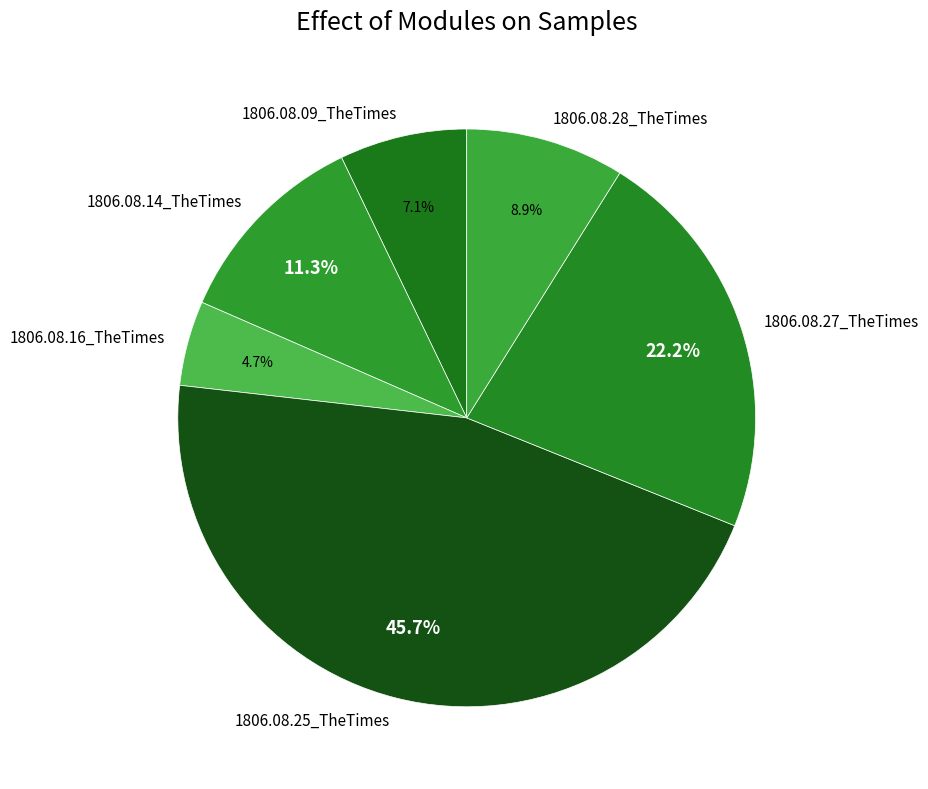

How many slices are in this pie chart?

6